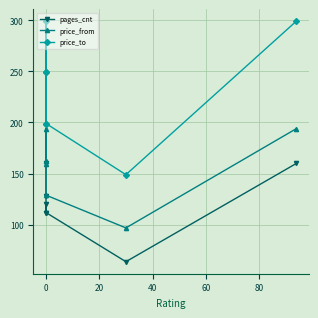

Is this an area chart (filled region under the line)?

No